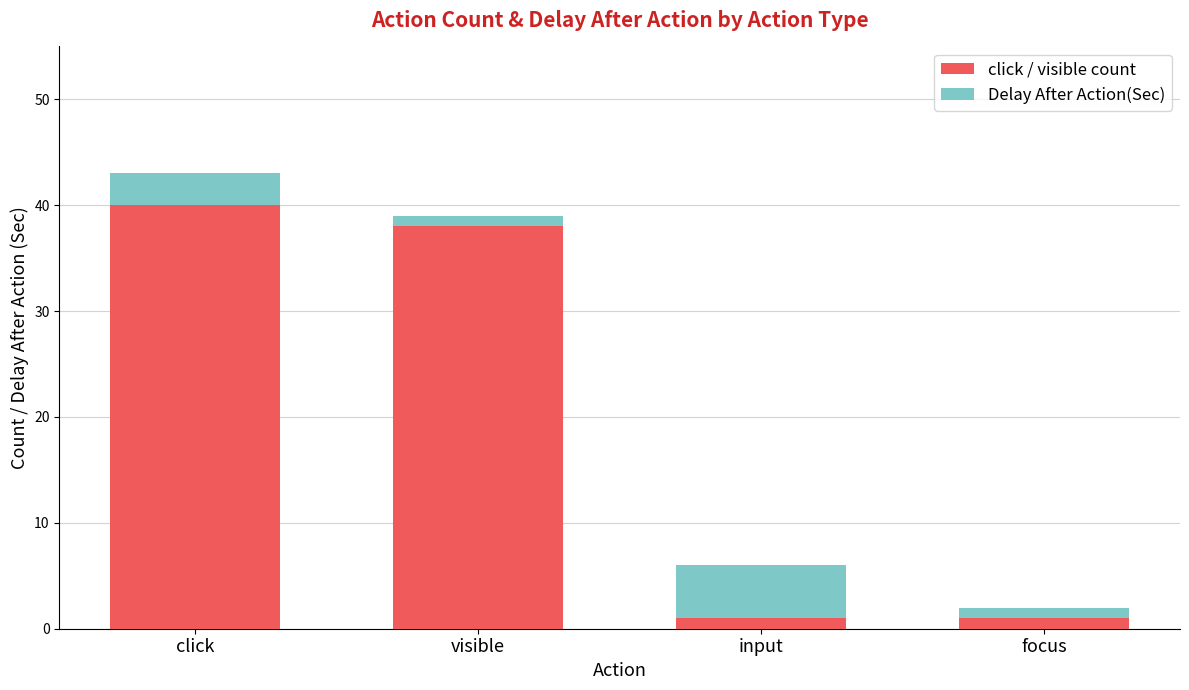

True or false: click / visible count has a value of 40 at click.

True